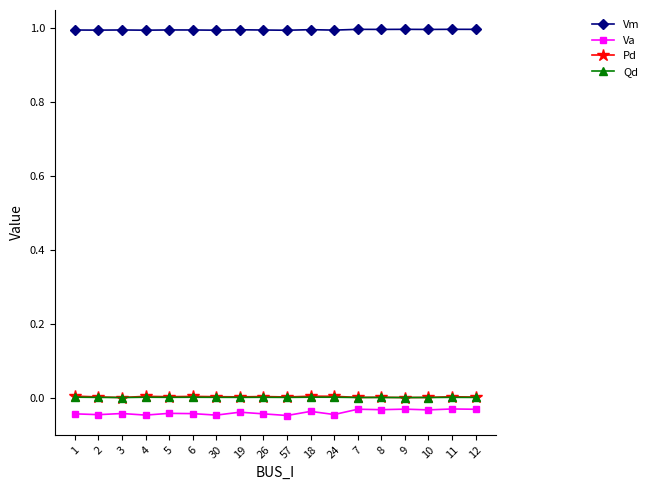

What is the difference between the highest and lowest values at 9?

1.0